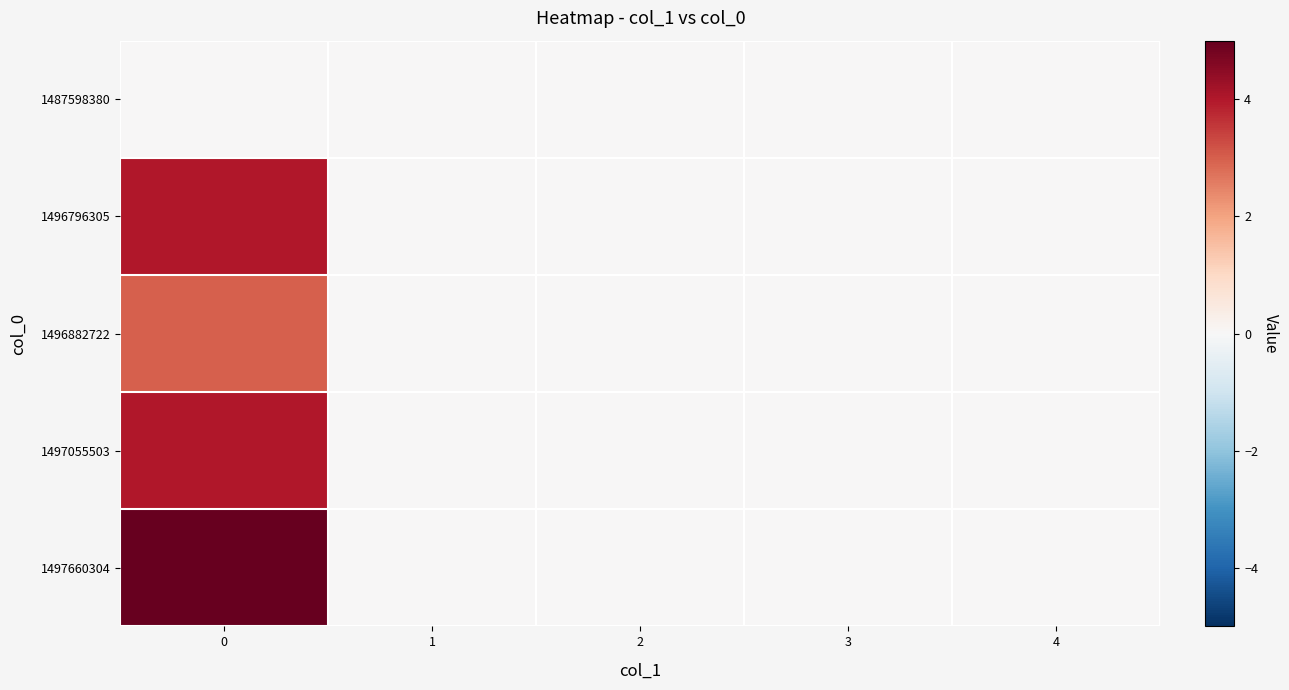

Count the number of categories in the chart.

5